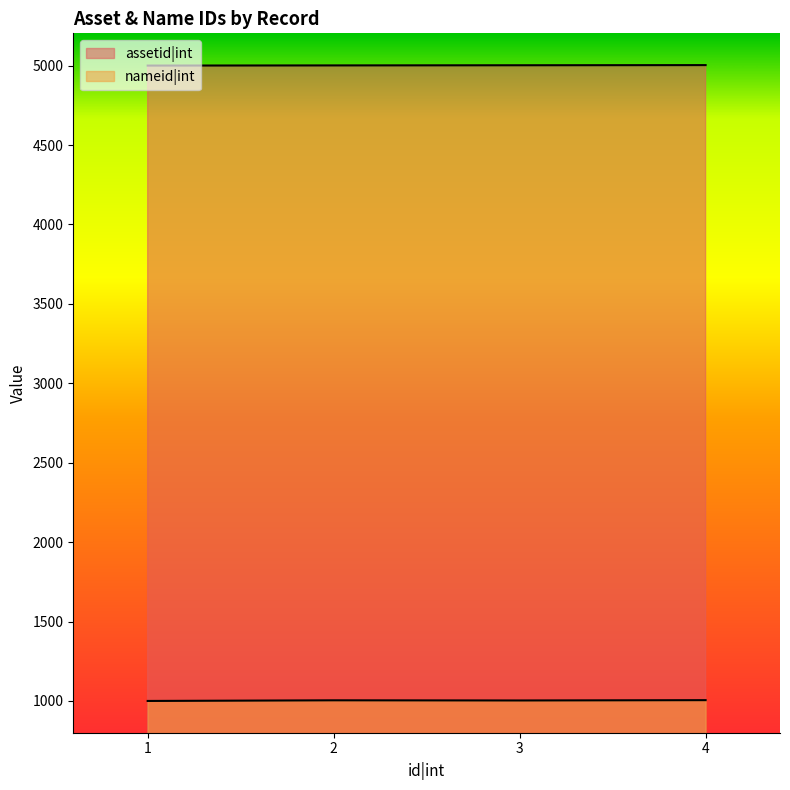

True or false: assetid|int has more than 1 interior local peaks.

False